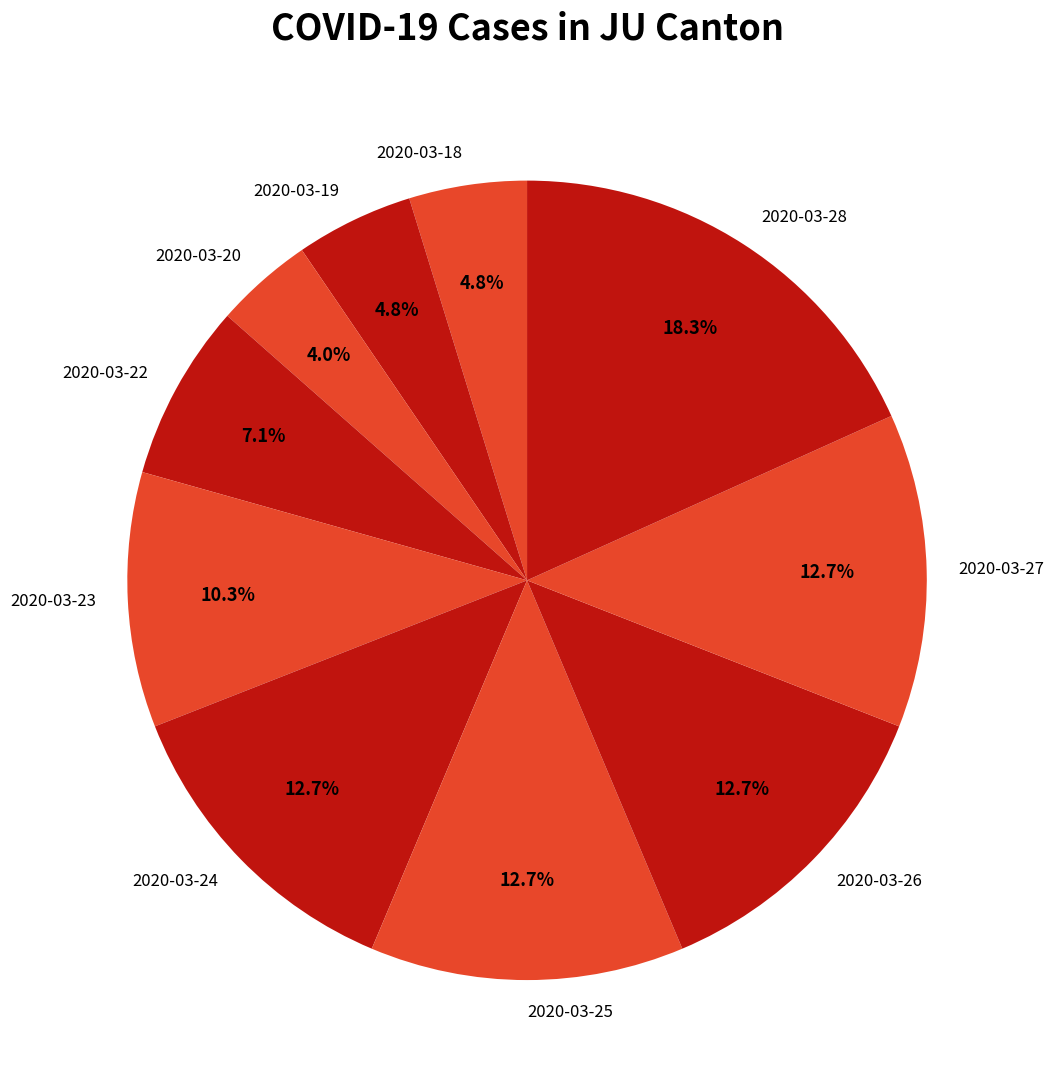

What percentage is NOT represented by 2020-03-22?

92.9%